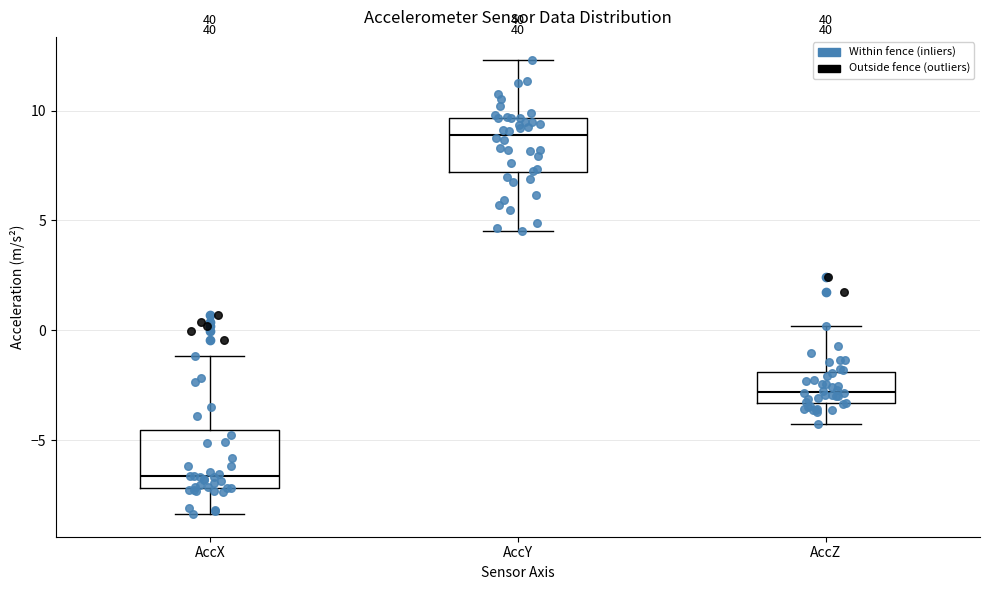

Where is the upper edge of the box for AccY on the y-axis? The values are not printed on the chart, so give them approximately, as read against the axis.

9.5